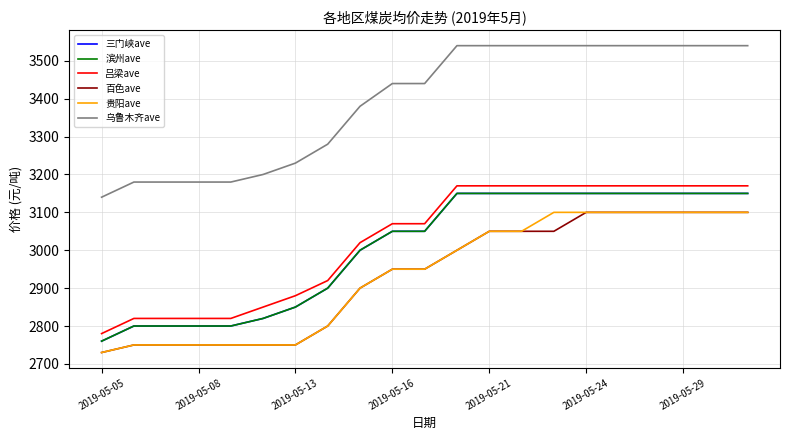

What is the minimum value shown in the chart?

2730